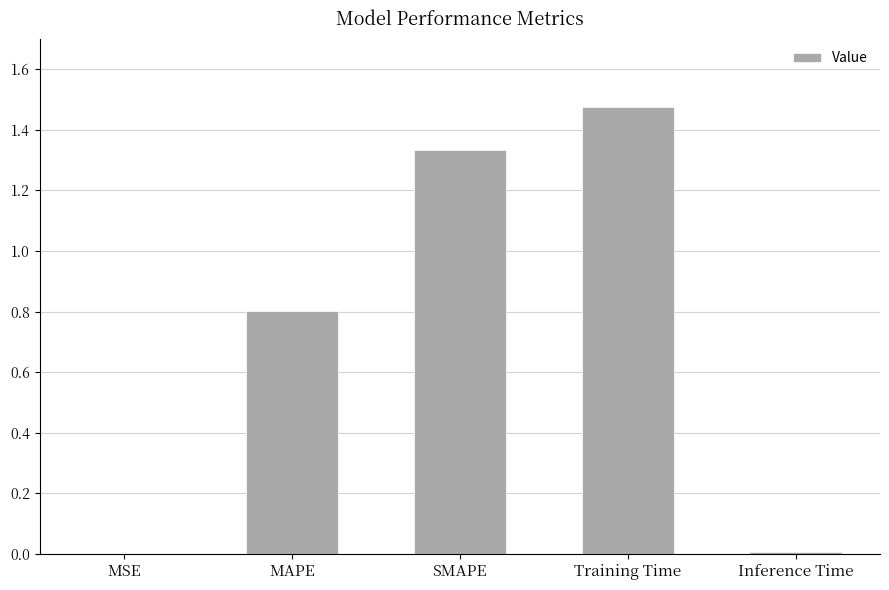

What is the change in value from Training Time to Inference Time?

-1.5